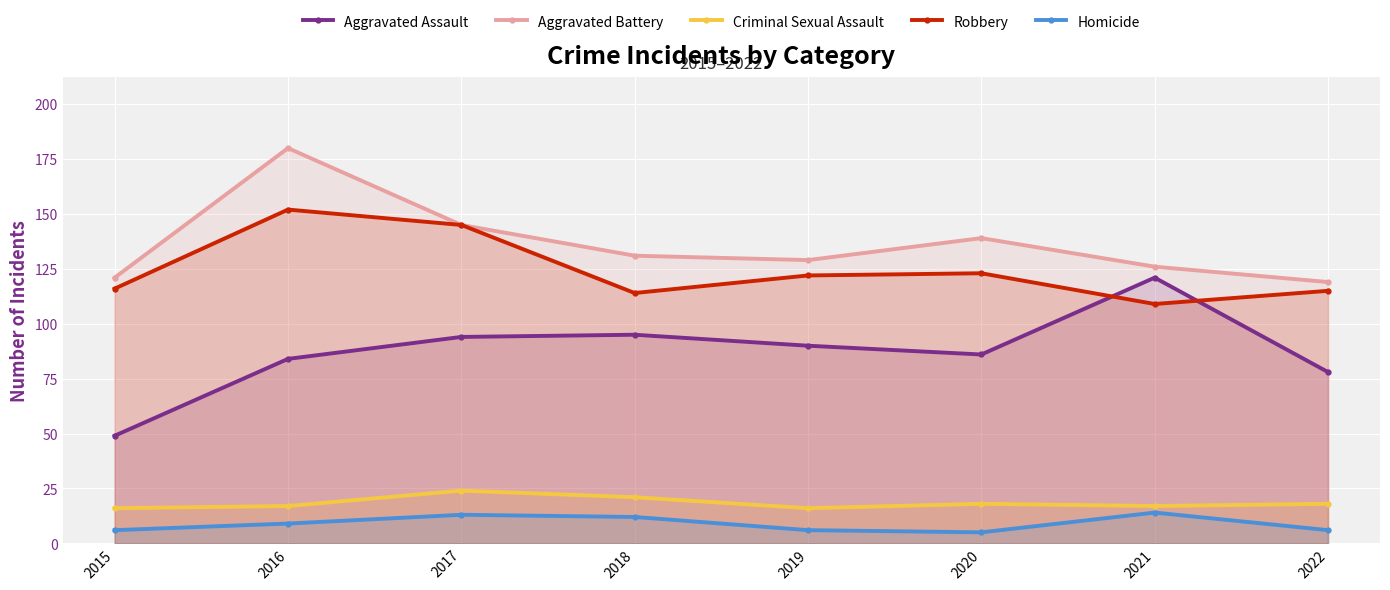

At which label does Criminal Sexual Assault first exceed 18?

2017